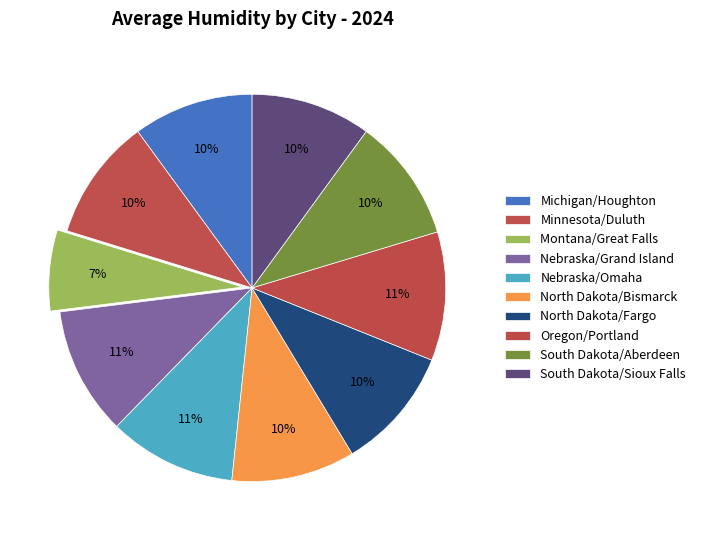

What is the ratio of the value at South Dakota/Sioux Falls to the value at Nebraska/Omaha?

0.9